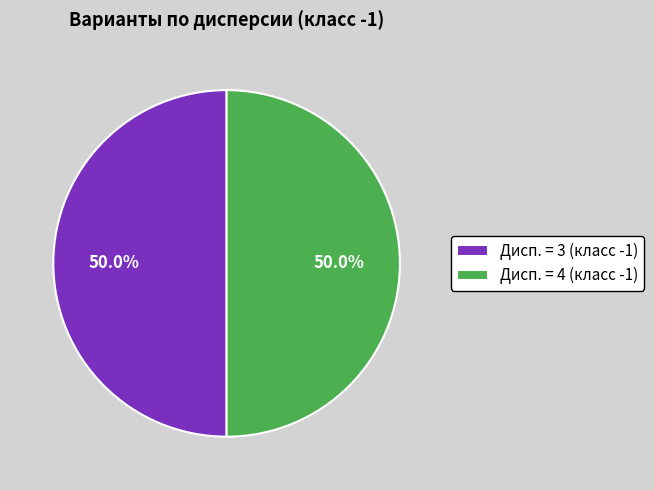

What is the ratio of the value at Дисп. = 4 (класс -1) to the value at Дисп. = 3 (класс -1)?

1.0